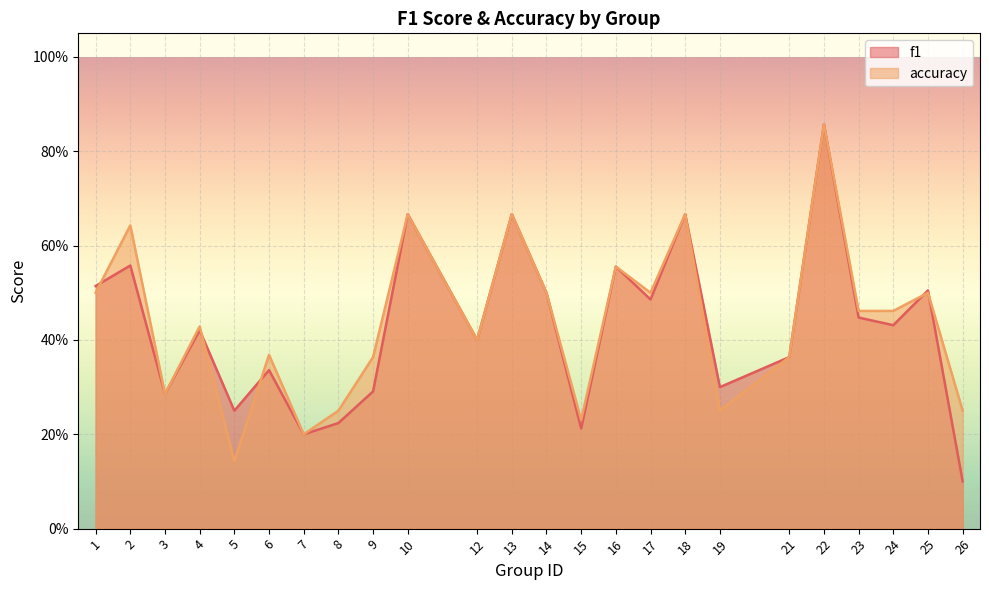

What is the minimum value for f1?

0.1